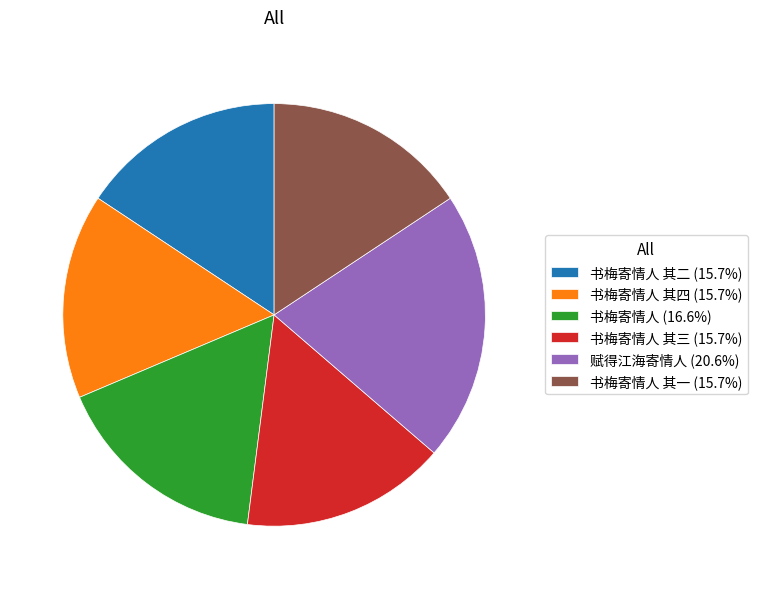

Is there a majority slice in this chart?

No